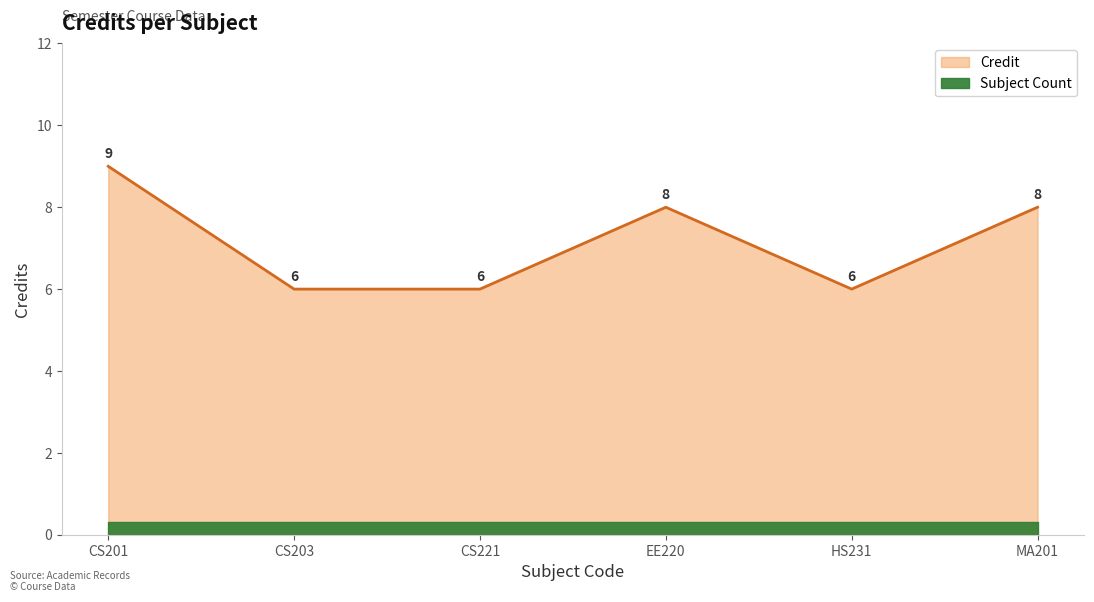

Reading right to left, extract all data points from this chart.

8	6	8	6	6	9